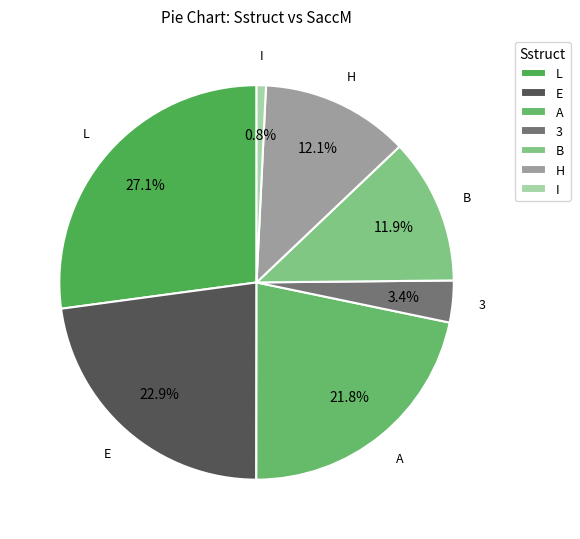

What is the total percentage of L and I?

27.9%